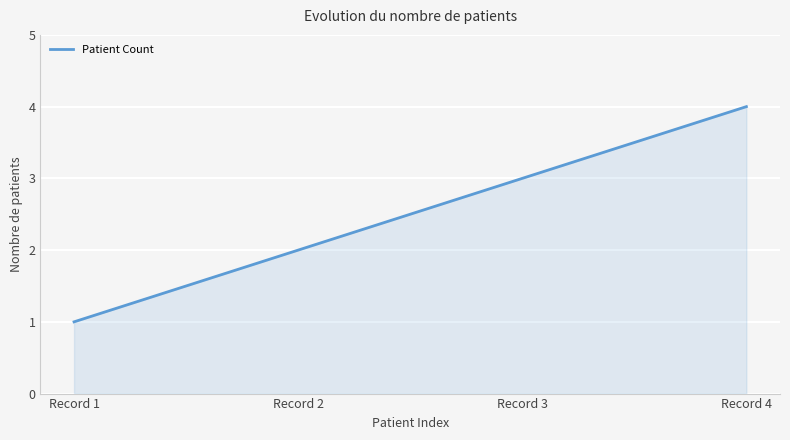

What is the difference between the maximum and minimum values?

3.0